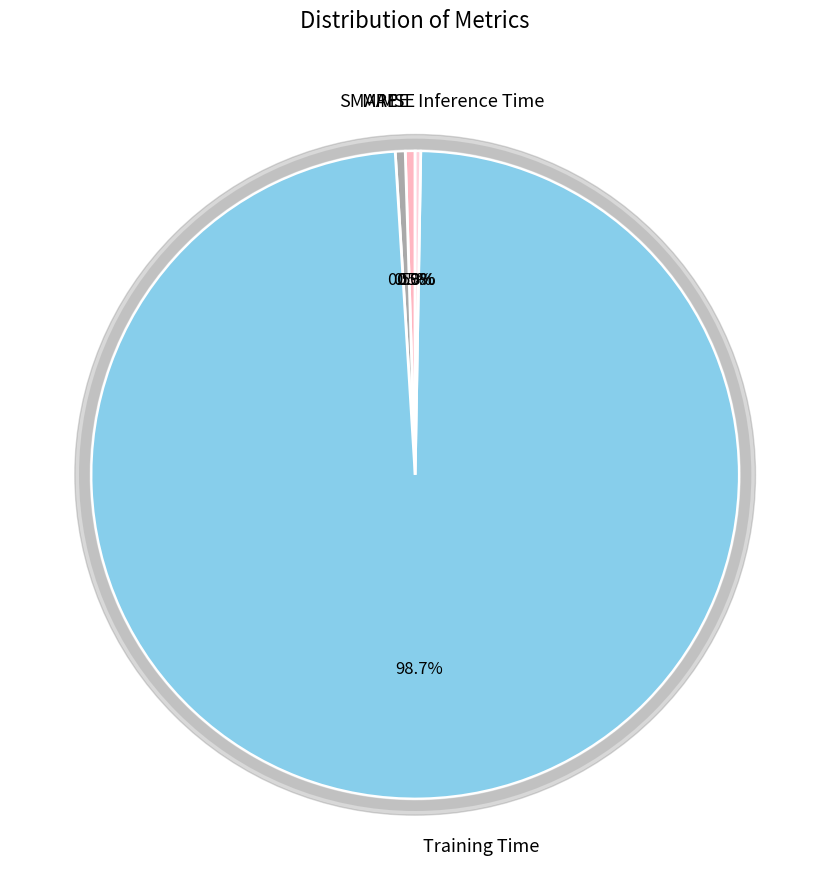

Between MSE and Inference Time, which is larger?

Inference Time